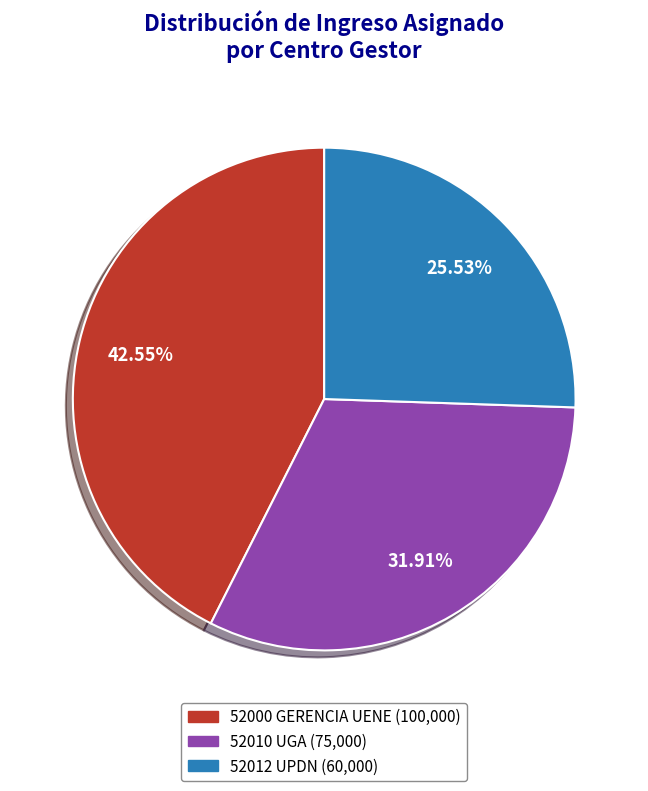

How much of the chart is everything except 52012 UPDN?

74.5%